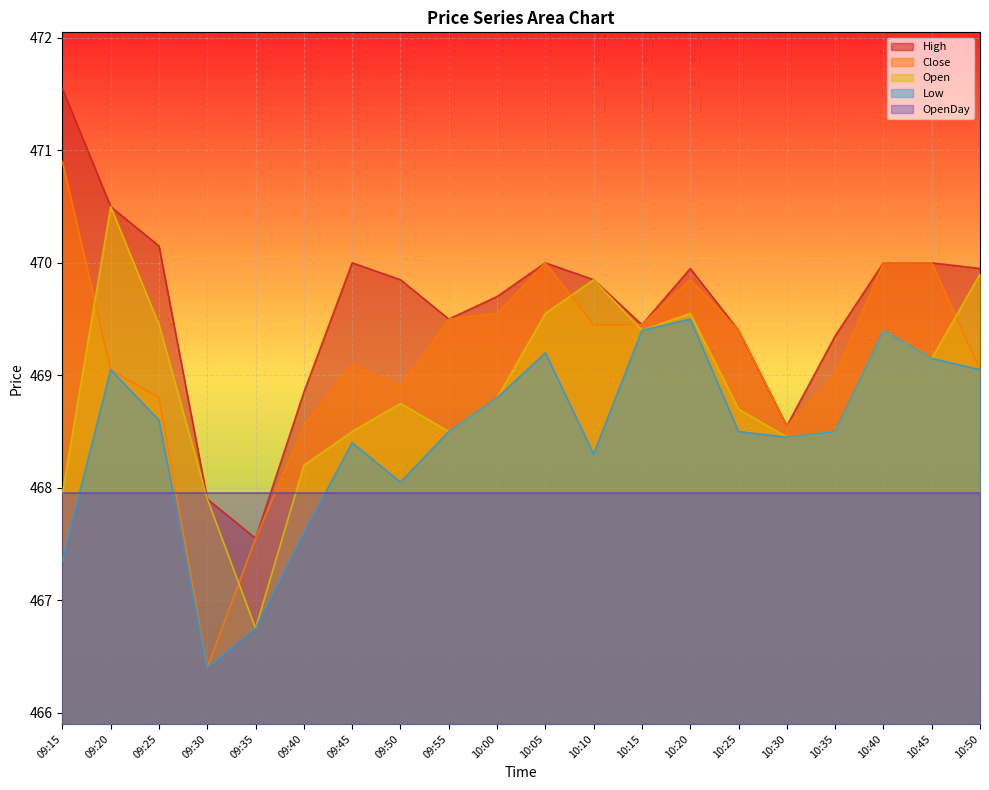

What are all the series names shown in the legend?

High, Close, Open, Low, OpenDay